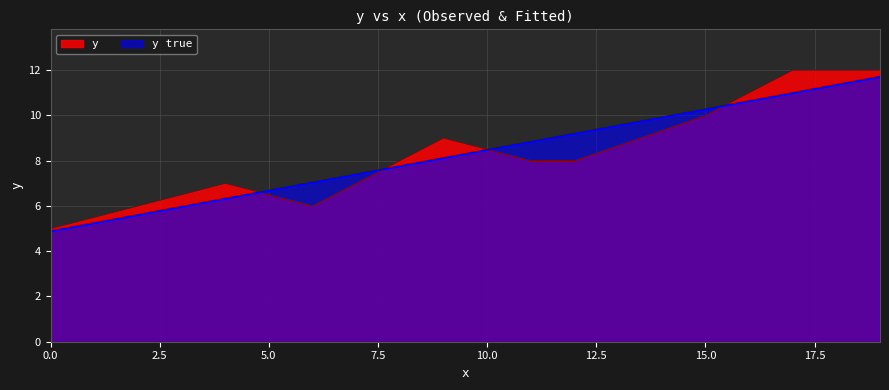

How many values in the y true series exceed 8?

6